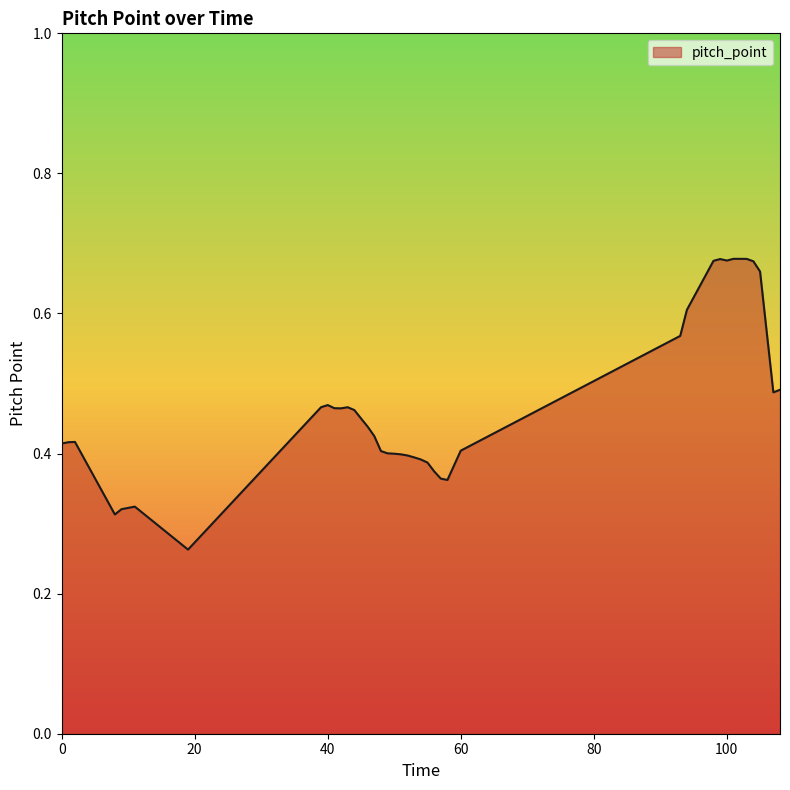

What is the greatest value displayed?

0.7